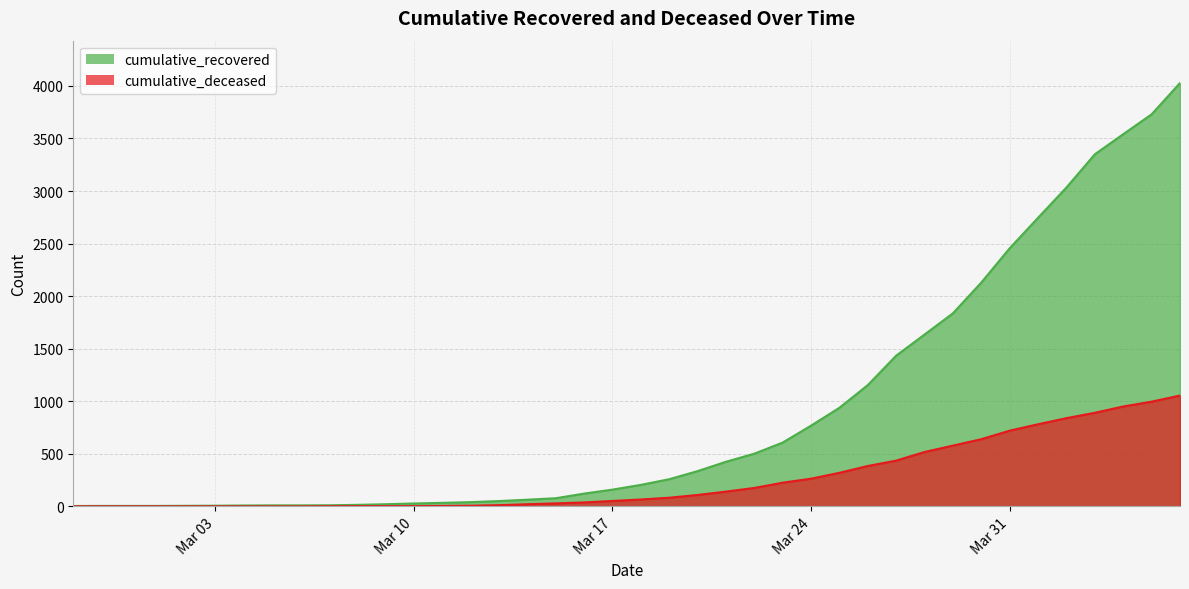

True or false: cumulative_recovered has more than 1 points higher than both neighbors.

False